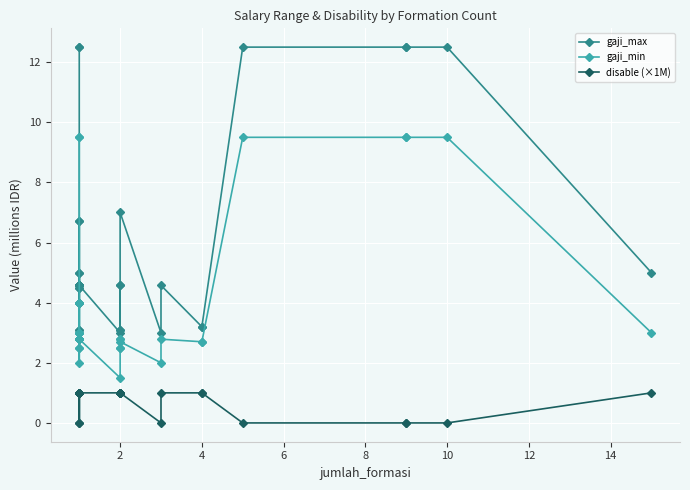

True or false: disable (×1M) has more than 2 points higher than both neighbors.

False